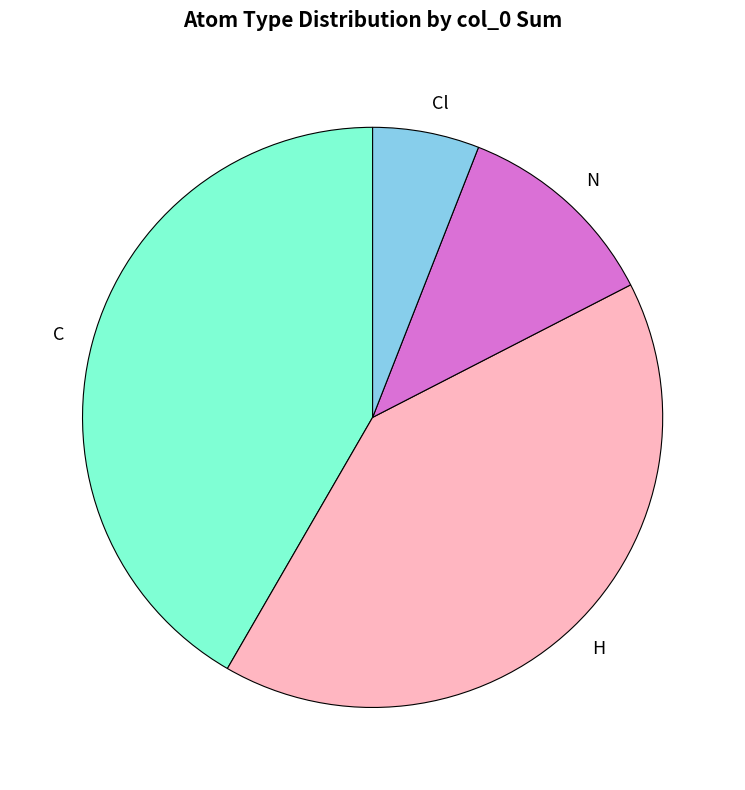

Combined, do H and C account for over 50%?

Yes